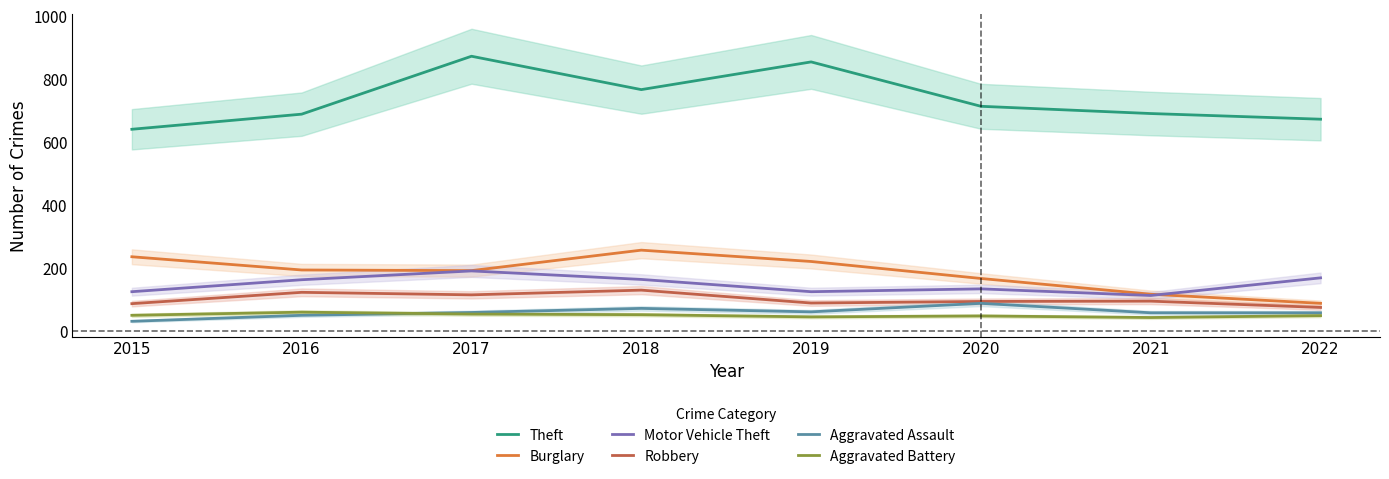

At how many categories does at least one series exceed 404?

8